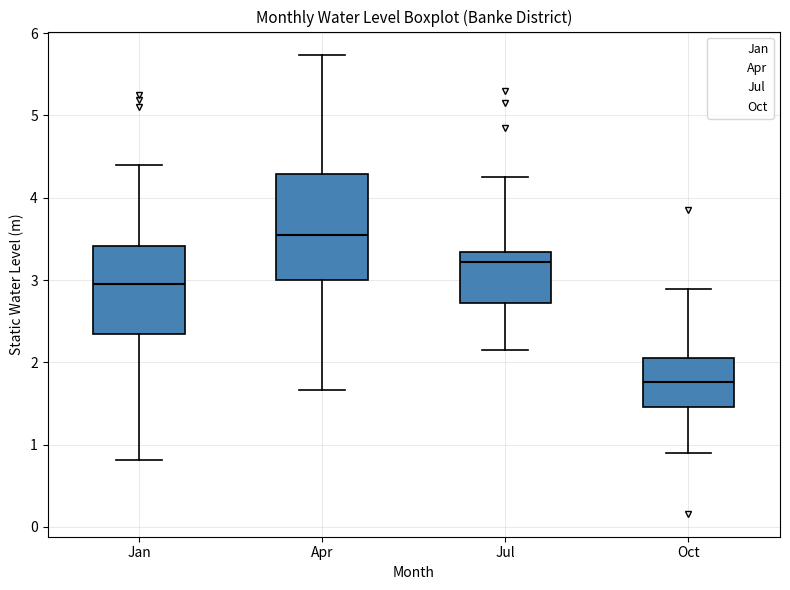

Which box has the highest median line?

Apr